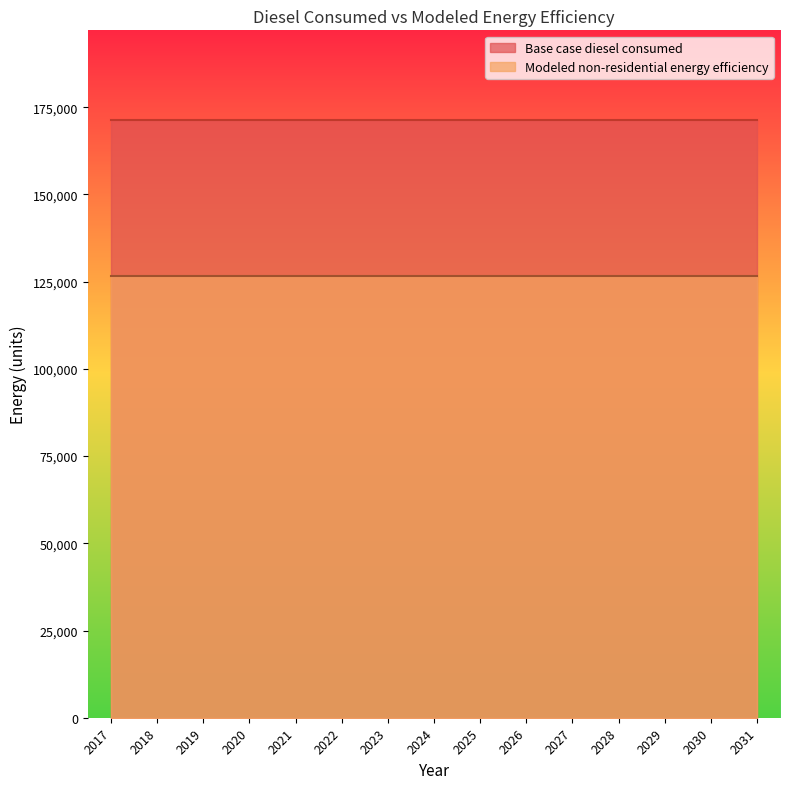

The value of Base case diesel consumed at 2030 is 171330.0. True or false?

True